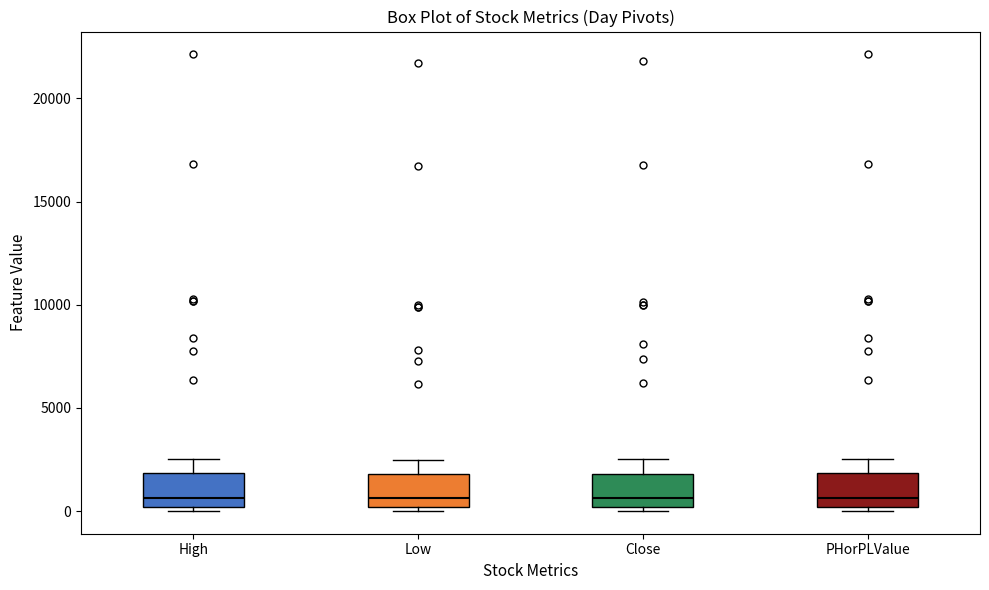

Reading left to right, transcribe this box plot: for each box, give where its median line is, the range the box spans, and where its two whiskers end, as read against the y-axis. The values are not printed on the chart, so give them approximately, as read against the axis.

High: median 500, box 0 to 2000, whiskers 0 (just below the box's lower edge) to 2500
Low: median 500, box 0 to 2000, whiskers 0 (just below the box's lower edge) to 2500
Close: median 500, box 0 to 2000, whiskers 0 (just below the box's lower edge) to 2500
PHorPLValue: median 500, box 0 to 2000, whiskers 0 (just below the box's lower edge) to 2500